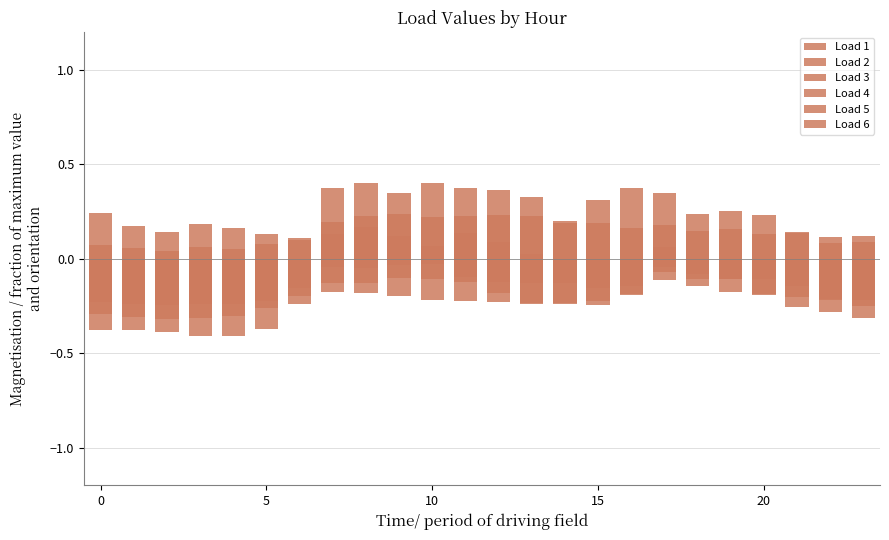

What is the value of the Load 5 bar at the 4th from the left?

-0.2